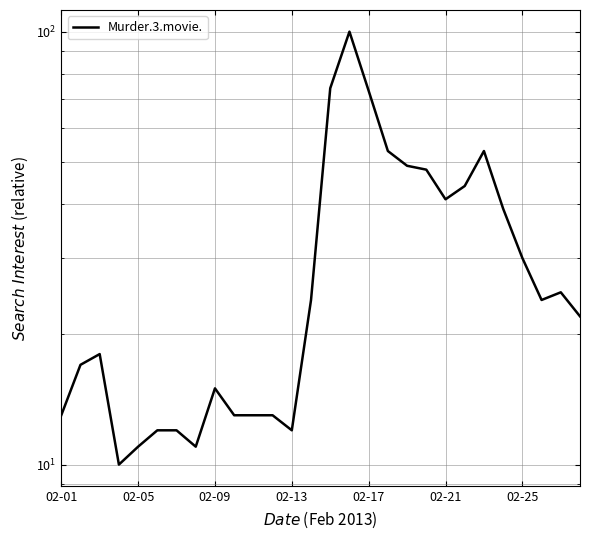

At which label does the data first exceed 24?

14